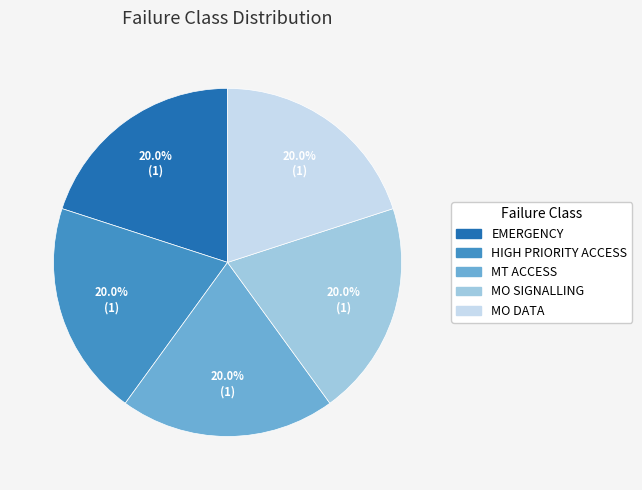

How many slices are in this pie chart?

5